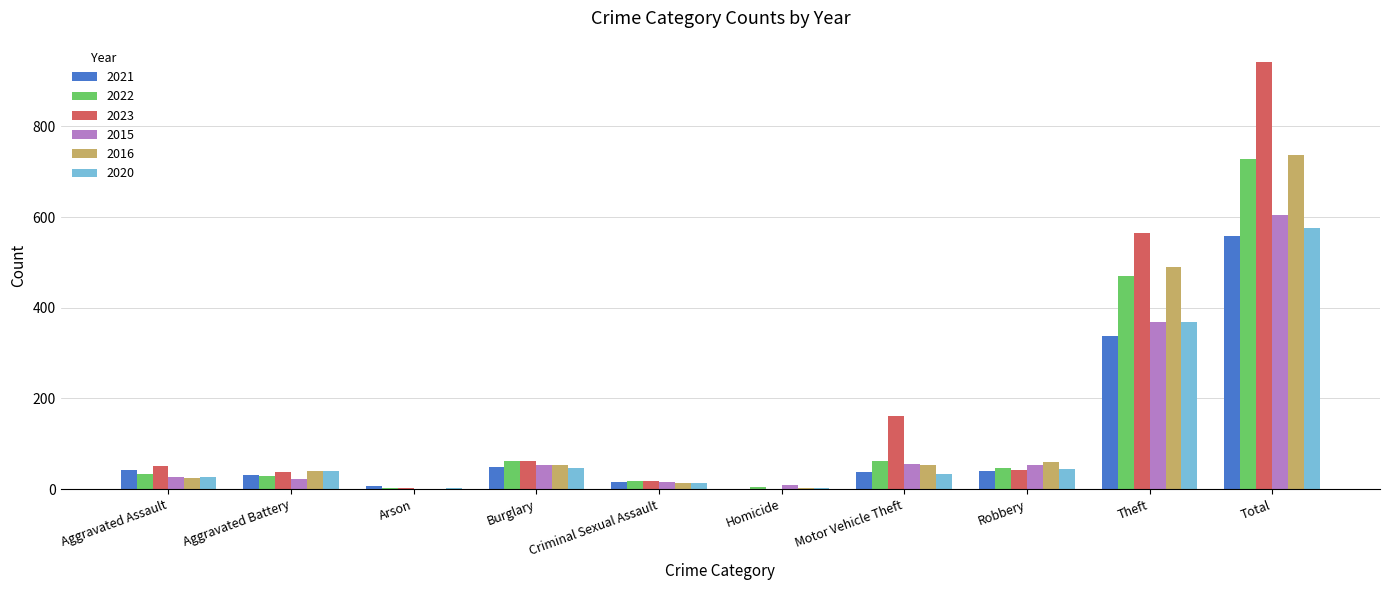

Which series has the widest spread of values?

2023